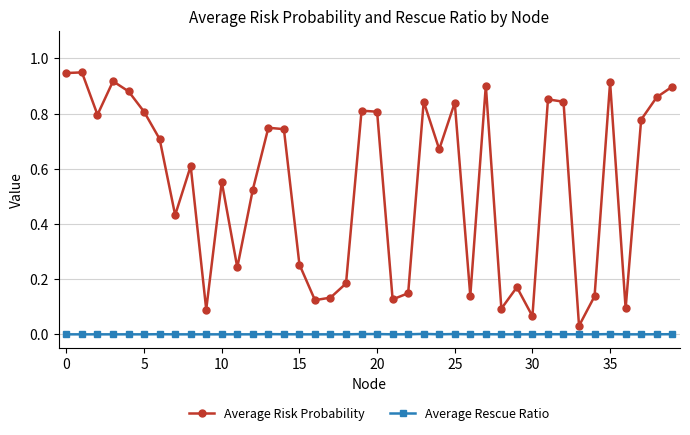

List the series in order of their overall mean, highest first.

Average Risk Probability, Average Rescue Ratio